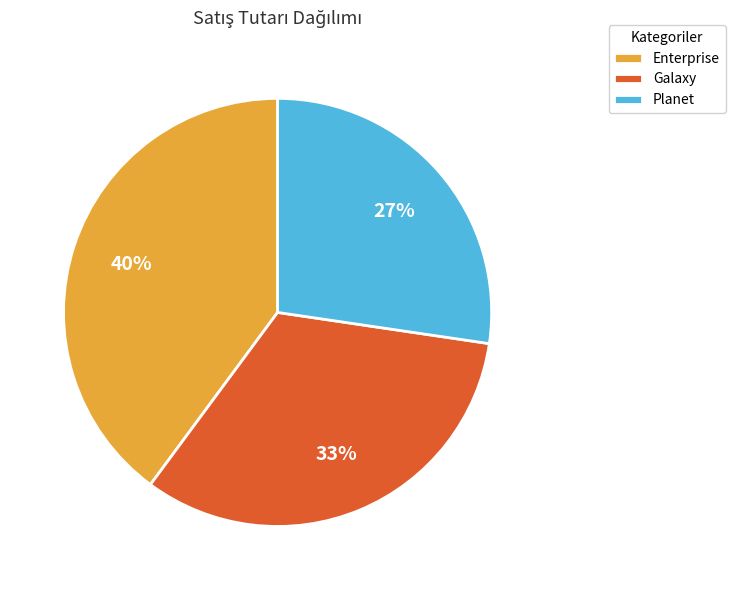

Between Planet and Galaxy, which is larger?

Galaxy